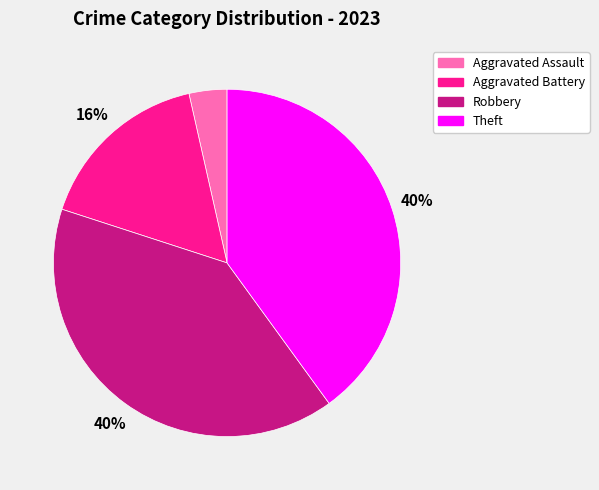

Does any single category account for the majority?

No